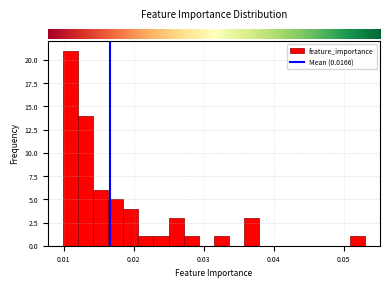

Read against the x-axis, roughly where is the centre of the tallest bar?

0.011